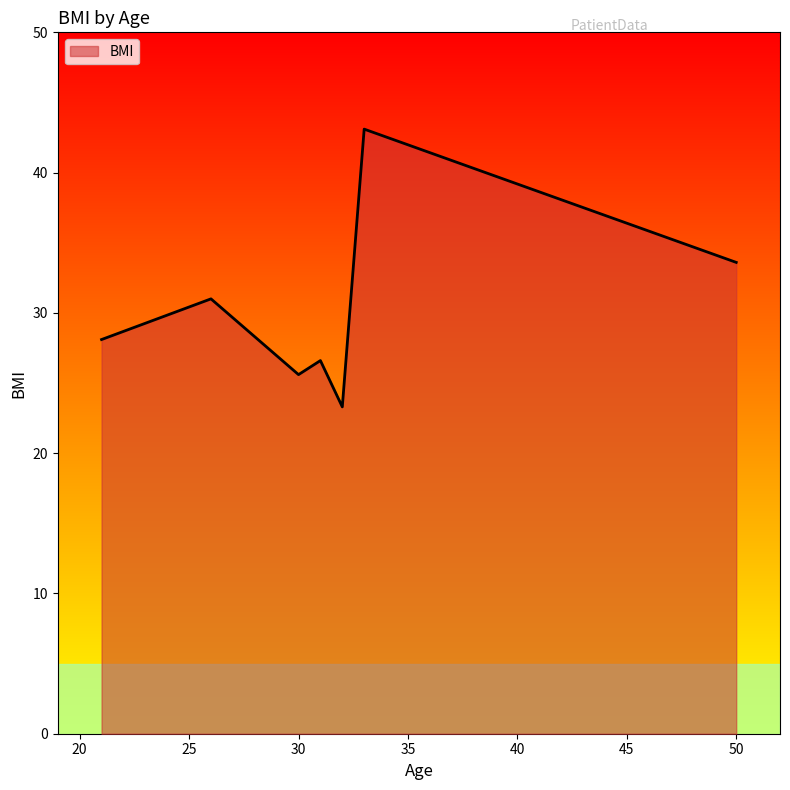

How many series are shown in this chart?

1